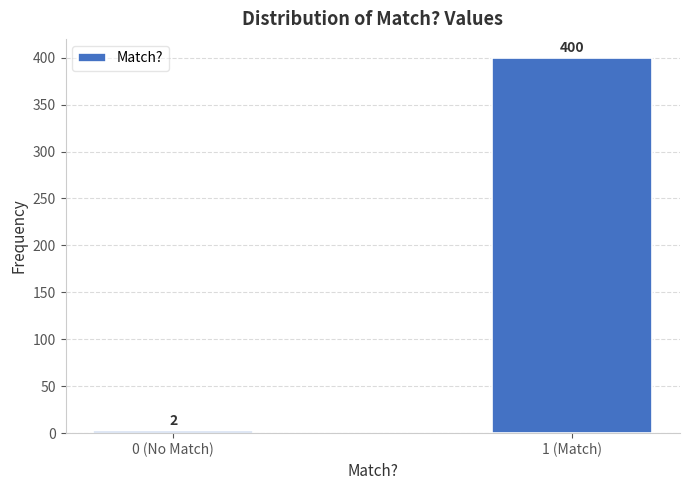

Reading left to right, what are all the values shown in this chart?

0 (No Match)=2	1 (Match)=400